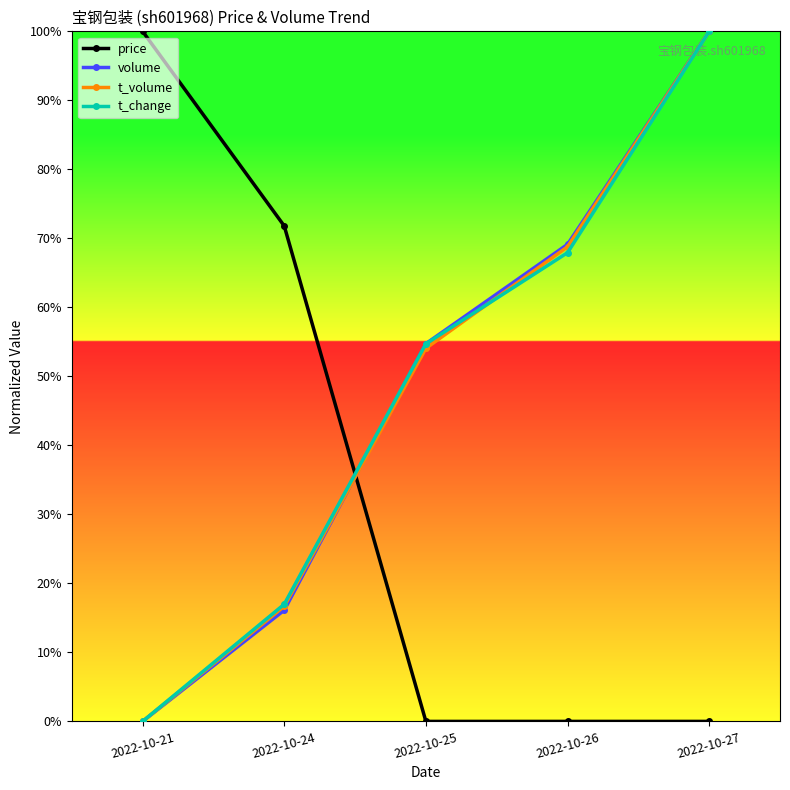

The value of t_change at 2022-10-25 is 0.5. True or false?

True